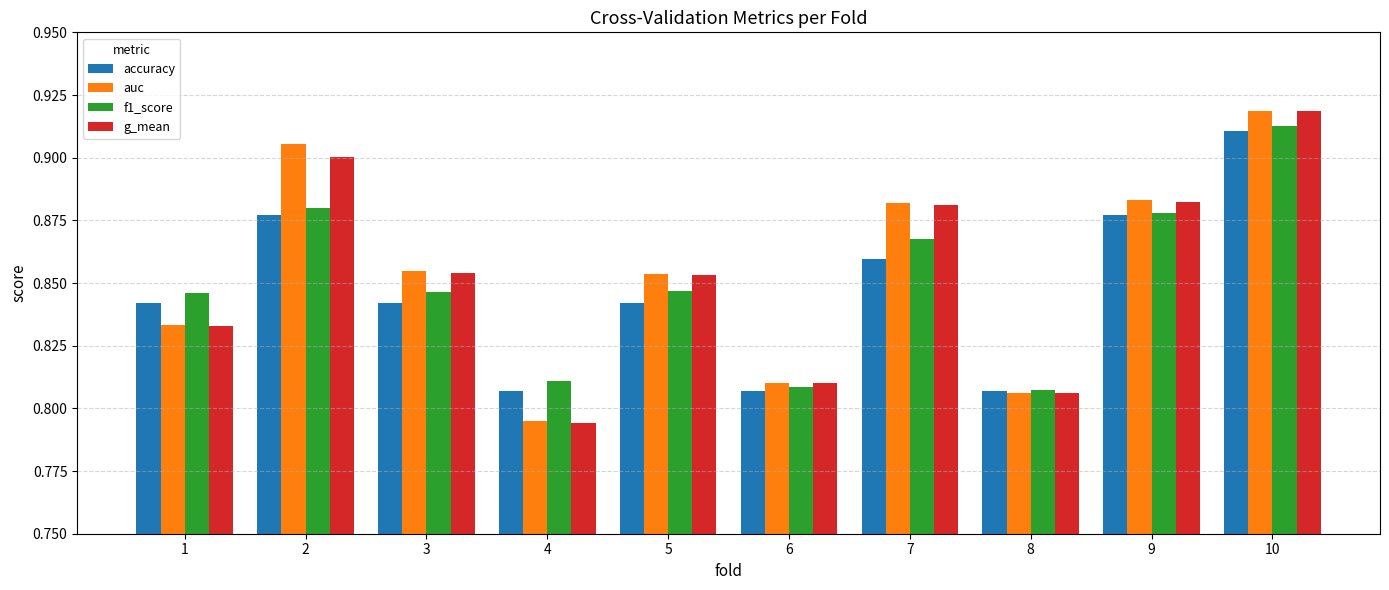

Which series changed the most between 3 and 4?

auc